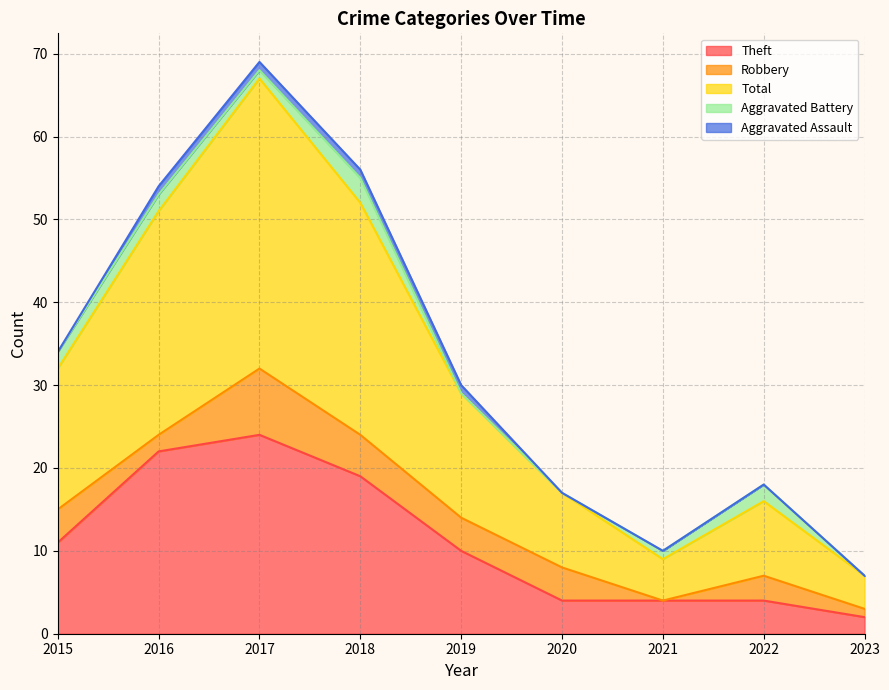

What is the sum of all Robbery values?

31